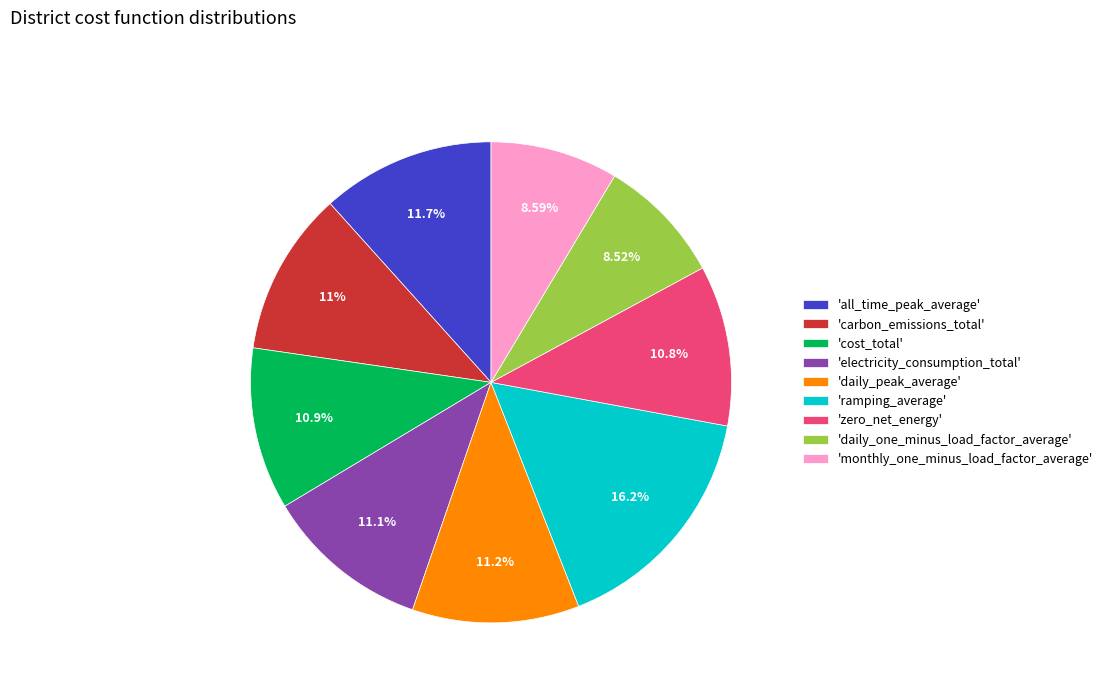

How many slices are in this pie chart?

9